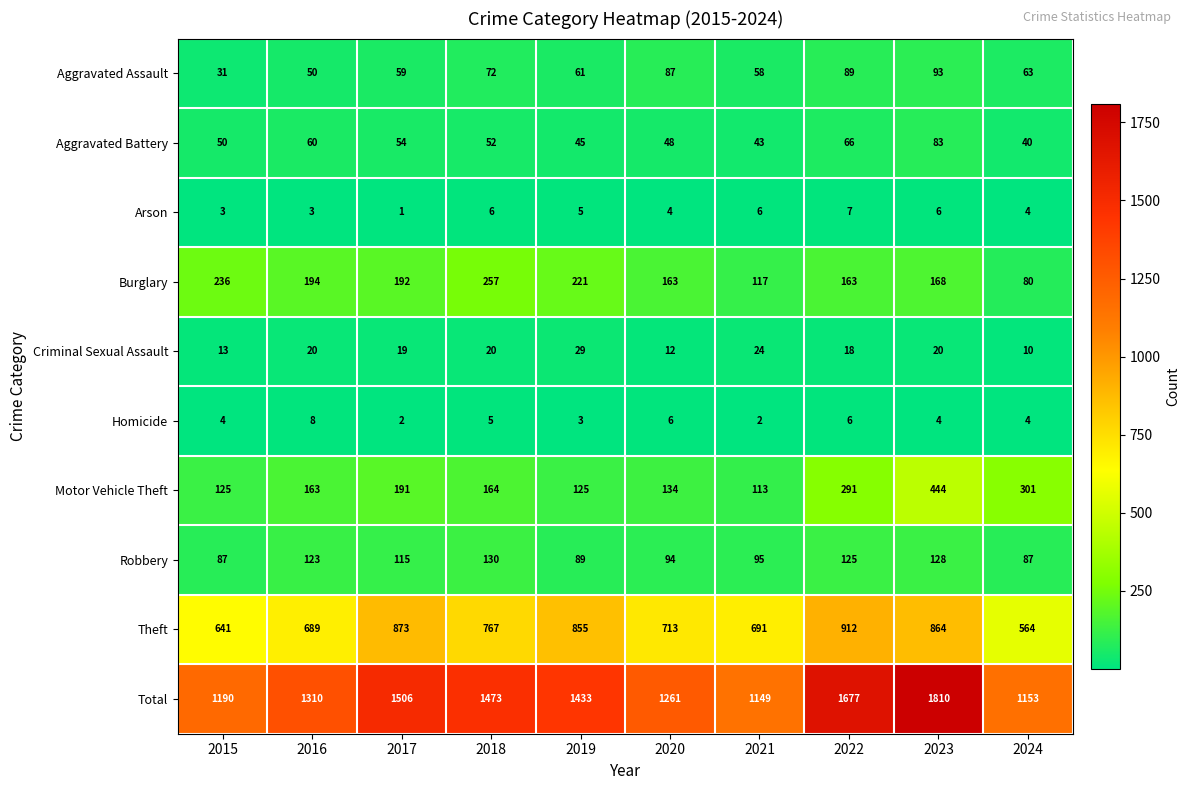

What is the total value across all series at 2024?

2306